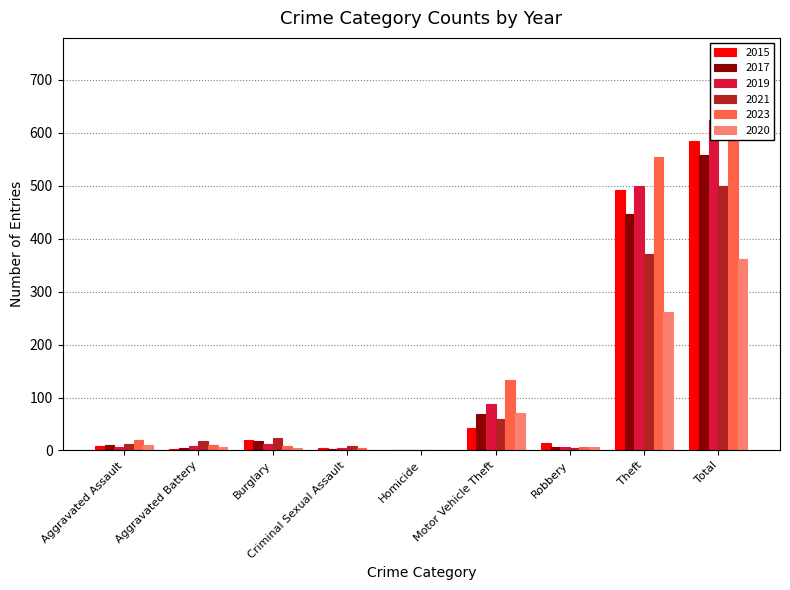

Reading left to right, list all the values displayed in this chart.

2015: 8	3	19	4	1	43	15	491	584
2017: 10	5	18	2	1	69	6	447	558
2019: 7	8	12	4	0	87	6	499	624
2021: 12	17	23	9	0	60	5	371	500
2023: 19	11	9	5	0	134	7	554	742
2020: 11	6	5	1	0	71	6	261	362